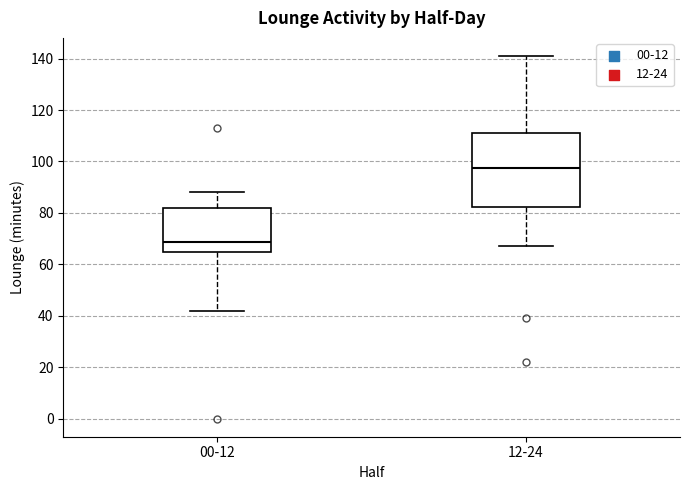

Reading left to right, transcribe this box plot: for each box, give where its median line is, the range the box spans, and where its two whiskers end, as read against the y-axis. The values are not printed on the chart, so give them approximately, as read against the axis.

00-12: median 68, box 64 to 82, whiskers 42 to 88
12-24: median 98, box 82 to 112, whiskers 68 to 142